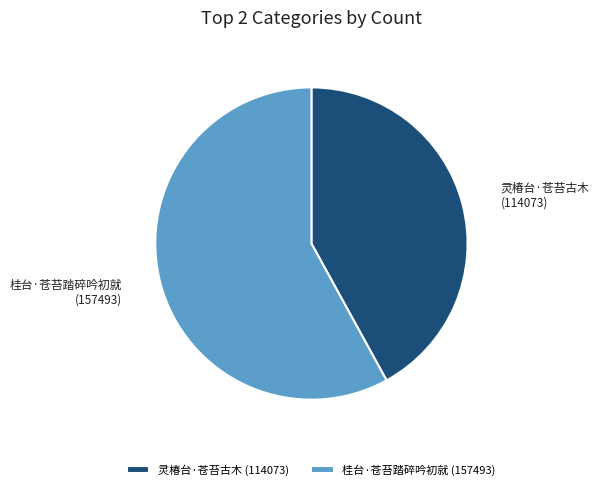

The 桂台·苍苔踏碎吟初就 slice represents 44% of the pie. True or false?

False